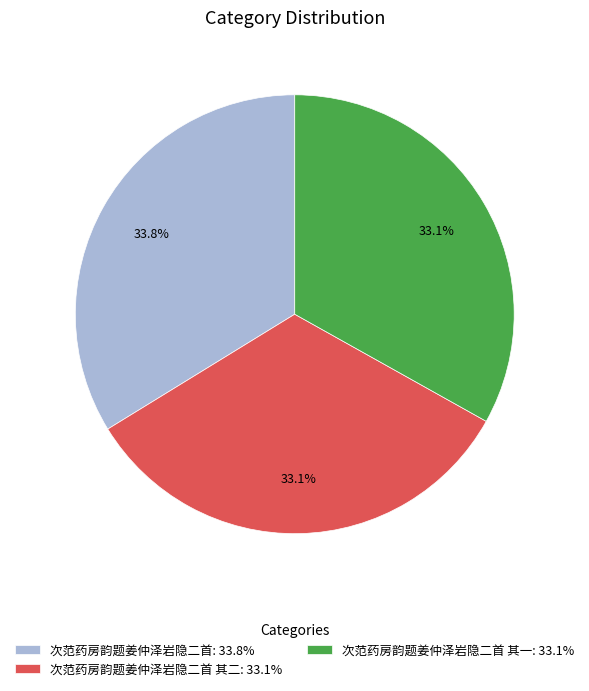

Which slice is the largest?

次范药房韵题姜仲泽岩隐二首: 33.8%